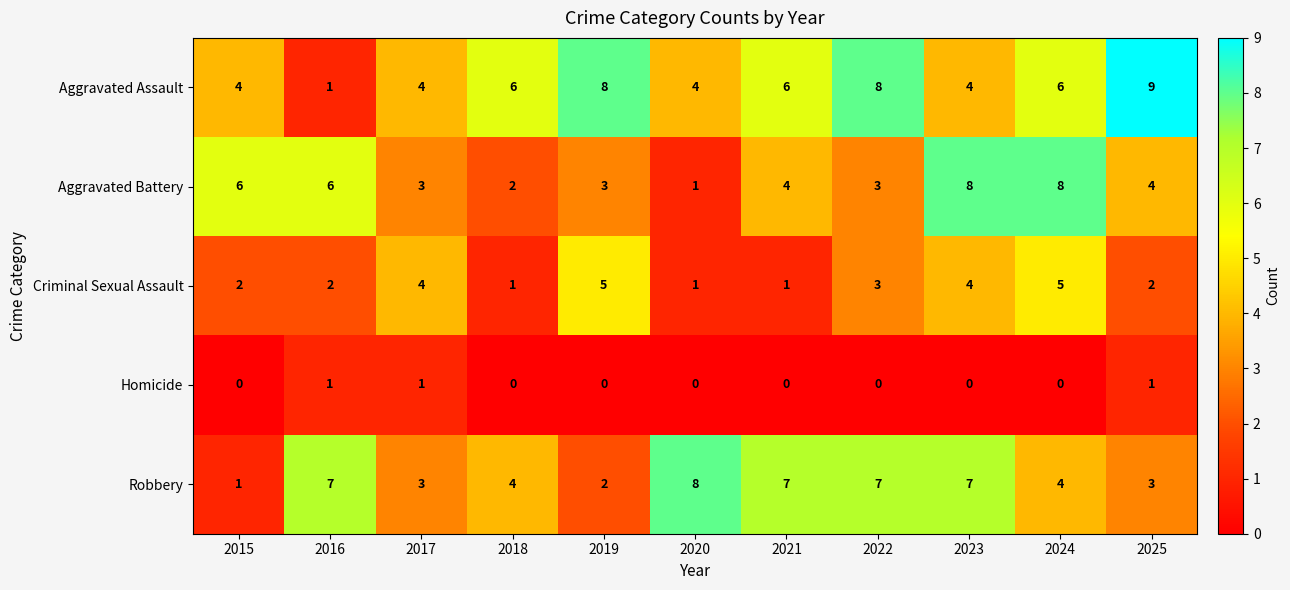

What is the difference between the Aggravated Battery values at 2015 and 2018?

4